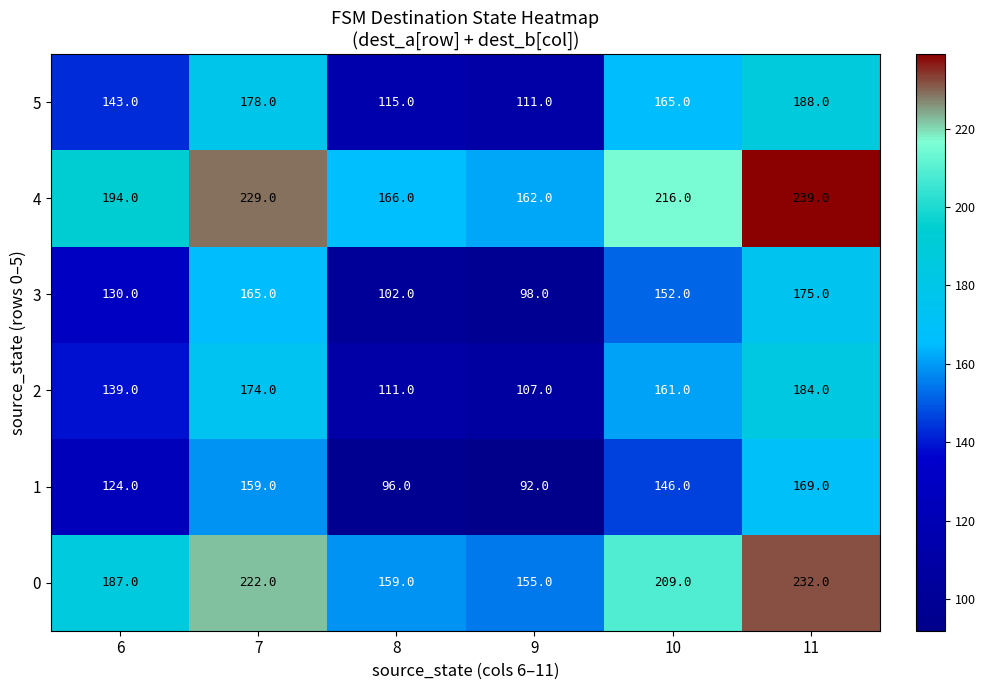

What is the difference between the highest and lowest values at 8?

70